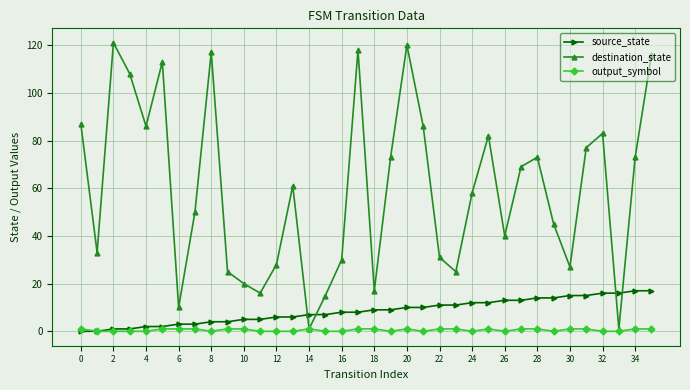

True or false: destination_state and source_state cross at least once.

True